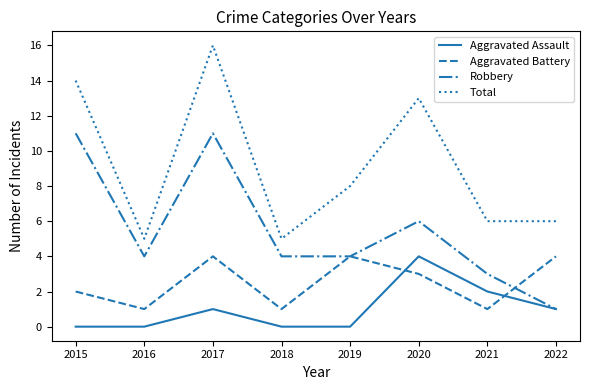

What is the spread (max minus min) of values at 2018?

5